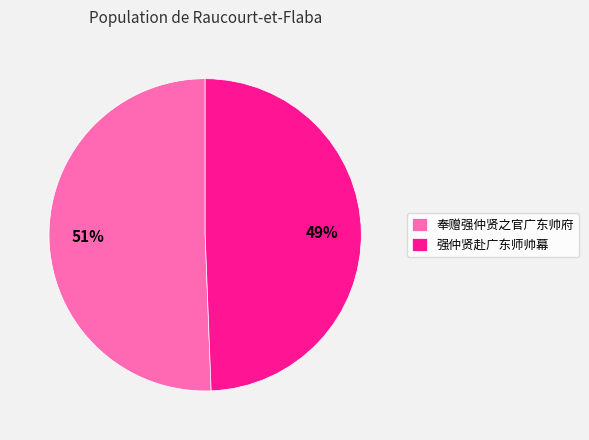

Which category has the biggest portion of the pie?

奉赠强仲贤之官广东帅府